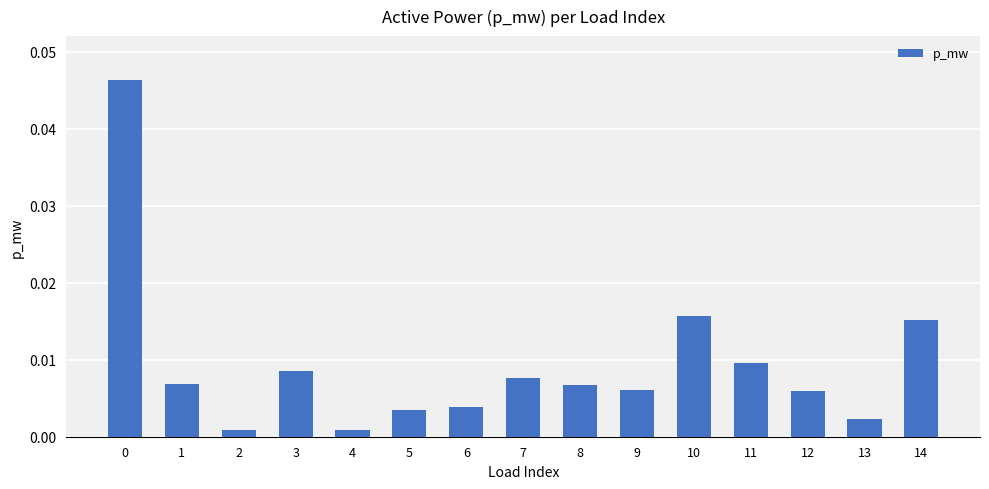

Are the bars grouped side by side (vs. stacked)?

No